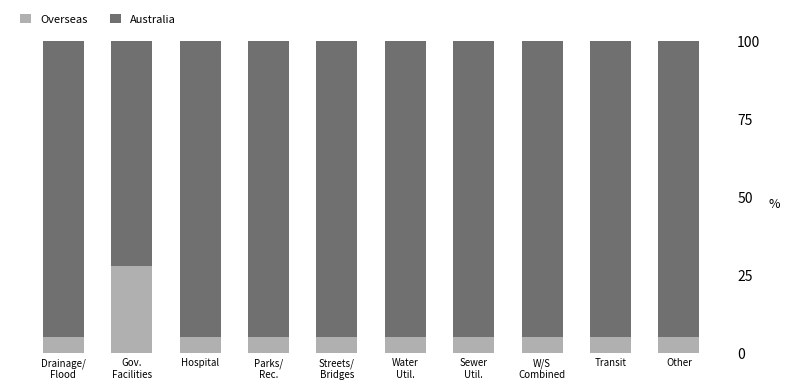

At which label does Overseas reach its peak?

Gov.
Facilities